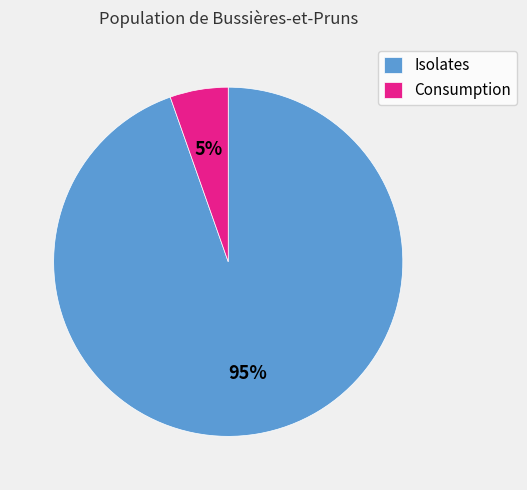

Does any single category account for the majority?

Yes